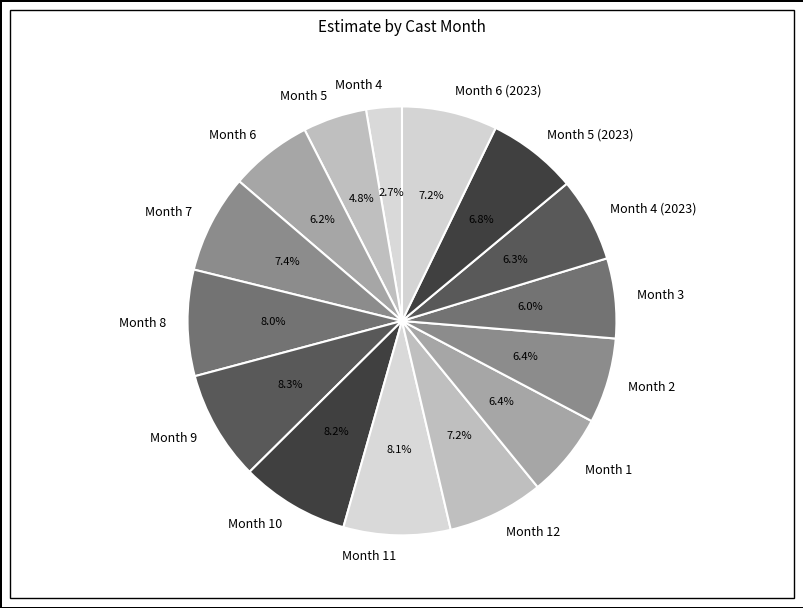

What percentage is NOT represented by Month 9?

91.7%